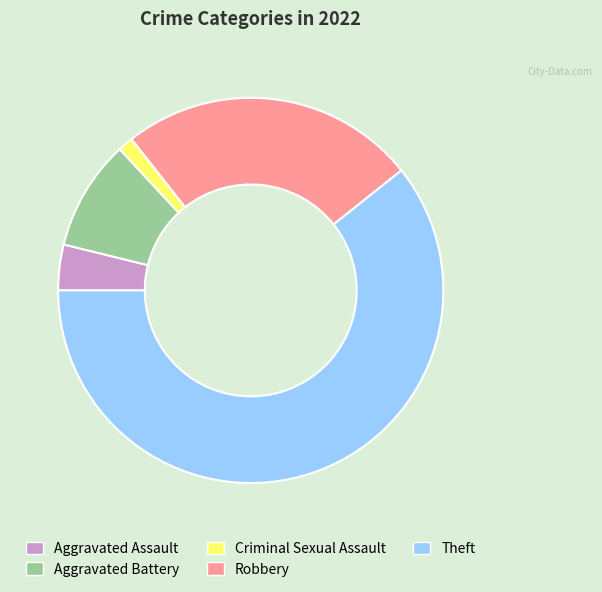

Approximately how many times larger is the value at Criminal Sexual Assault compared to Aggravated Assault?

0.3